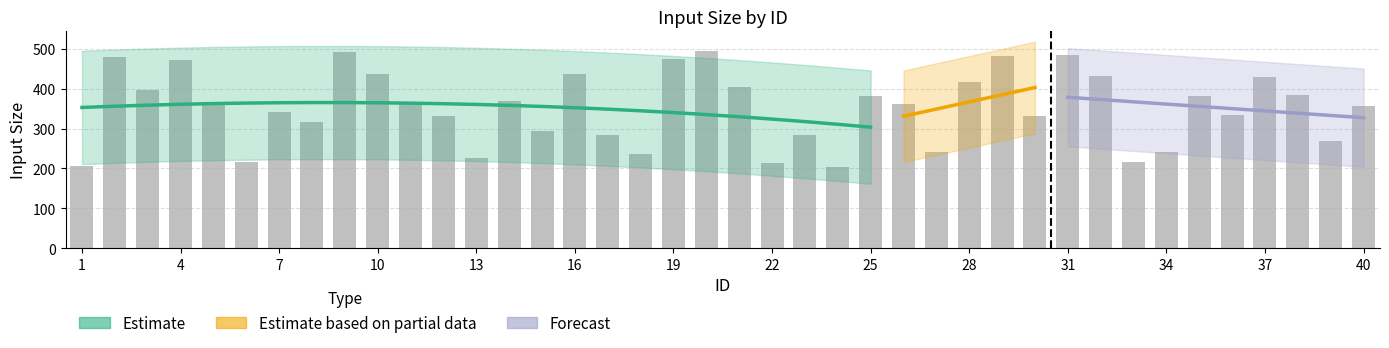

True or false: the data shows 413.4 at 27.

False